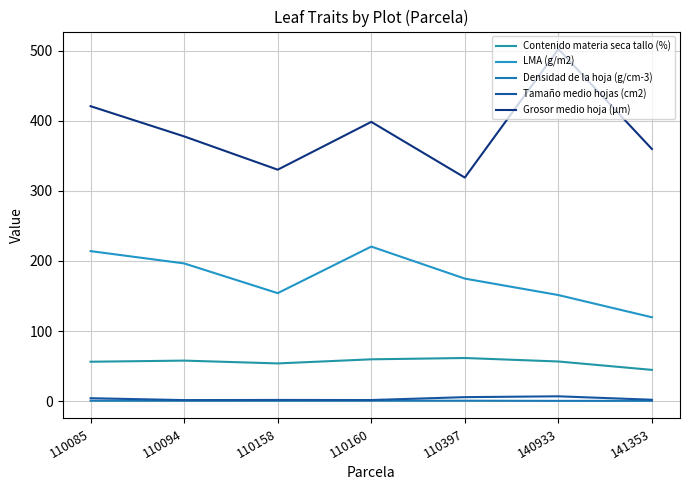

Where does the LMA (g/m2) series first go above 174?

110085